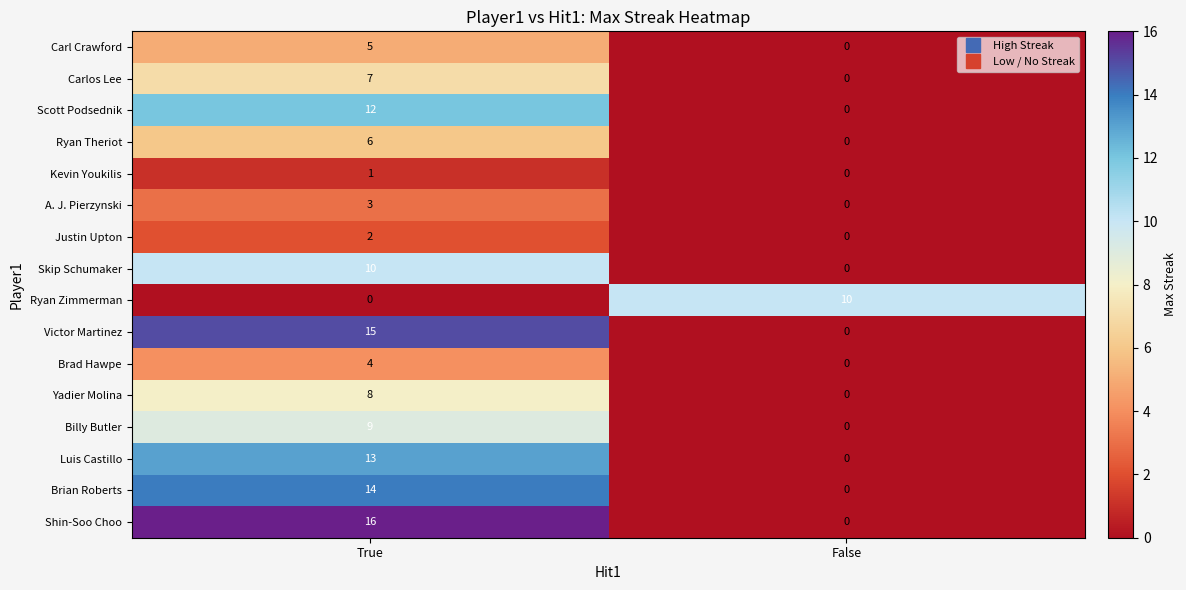

What is the sum of the Ryan Zimmerman values at True and False?

10